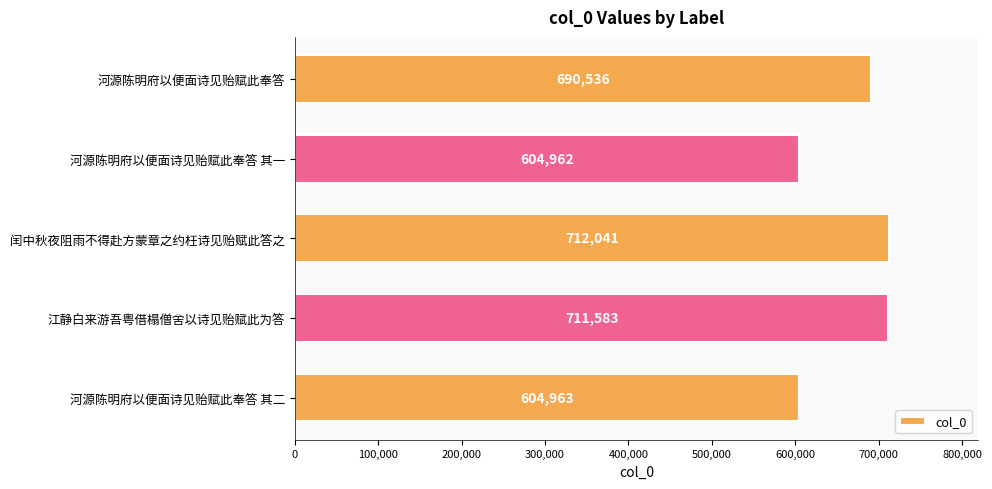

What is the label of the 2nd bar from the bottom?

江静白来游吾粤借榻僧舍以诗见贻赋此为答